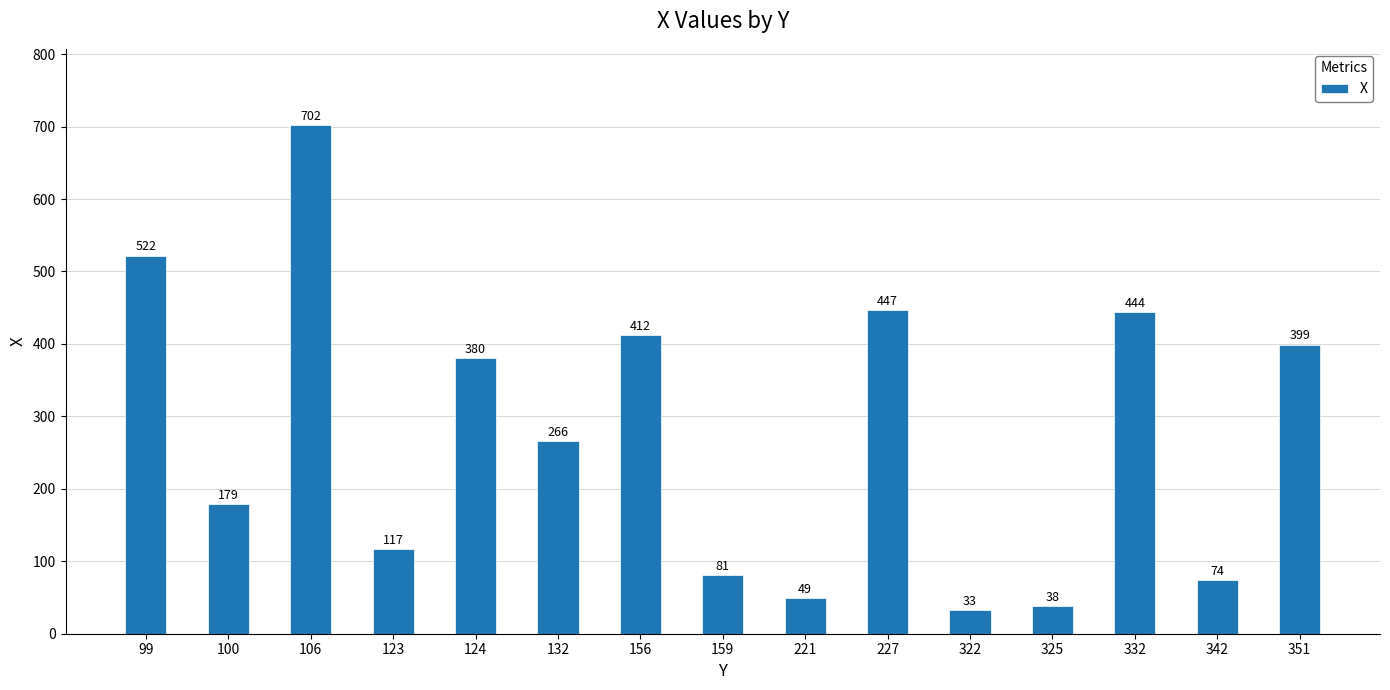

What is the sum of the values at 227 and 159?

528